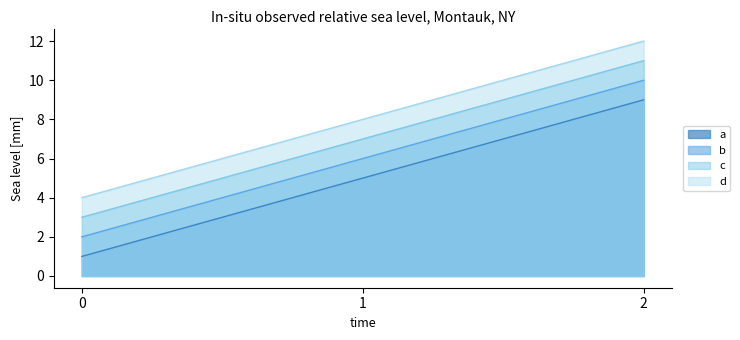

Count the d values in the range 4 to 12.

3